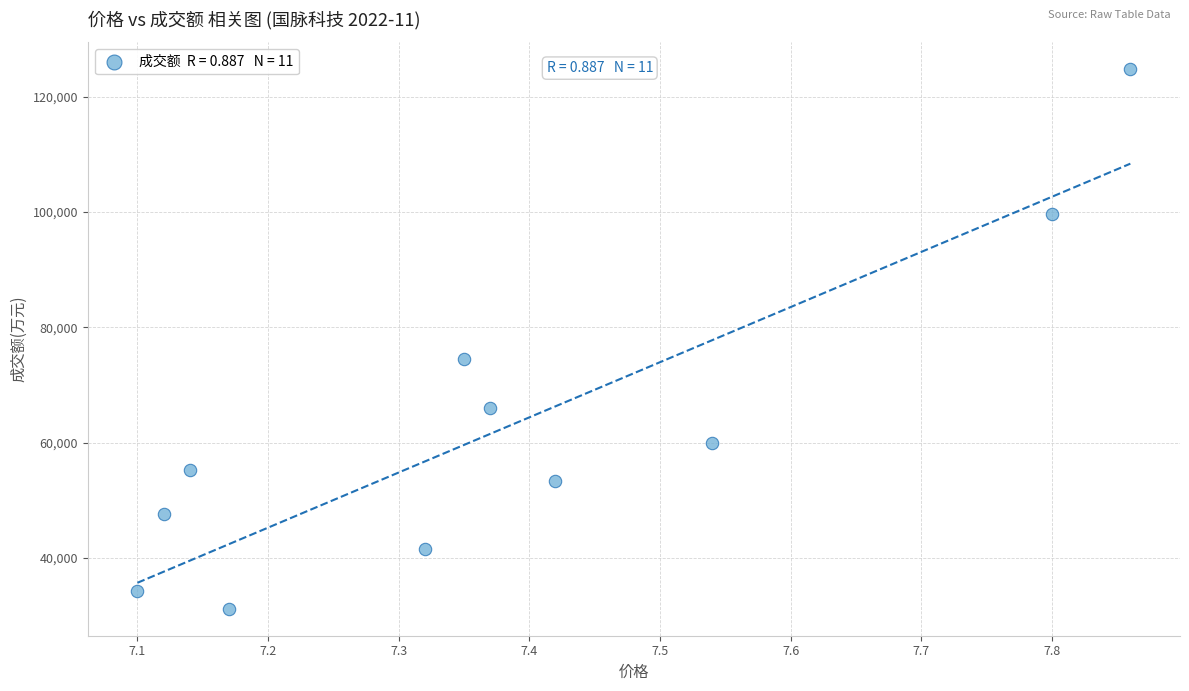

What is the range of Y values (max minus min)?

93540